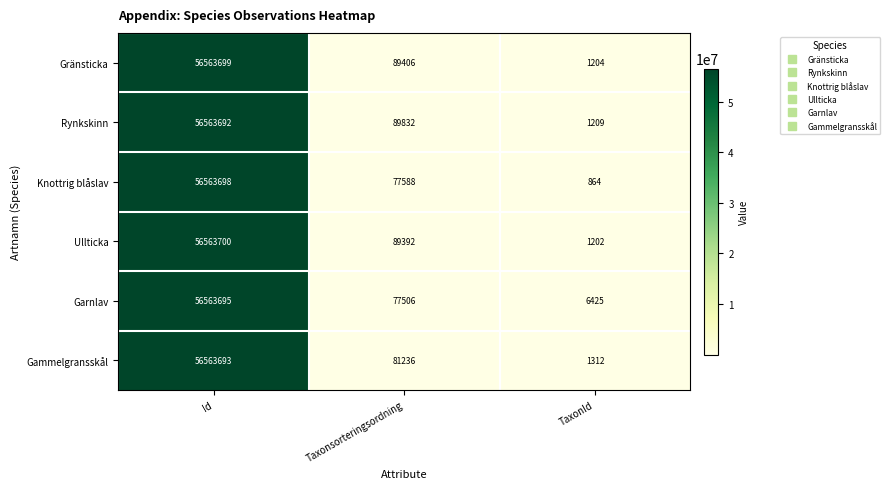

What is the average value of the Ullticka series?

18884765